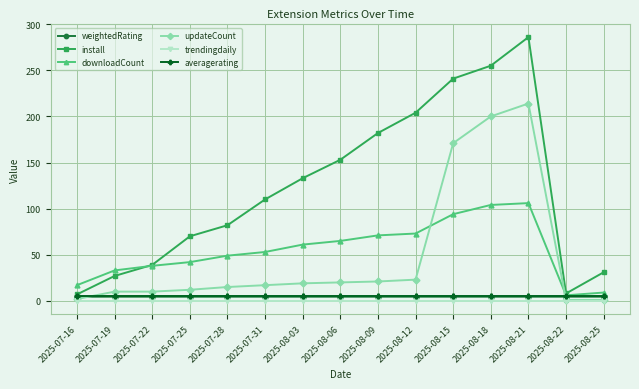

Between 2025-07-16 and 2025-08-12, which series saw the biggest shift?

install